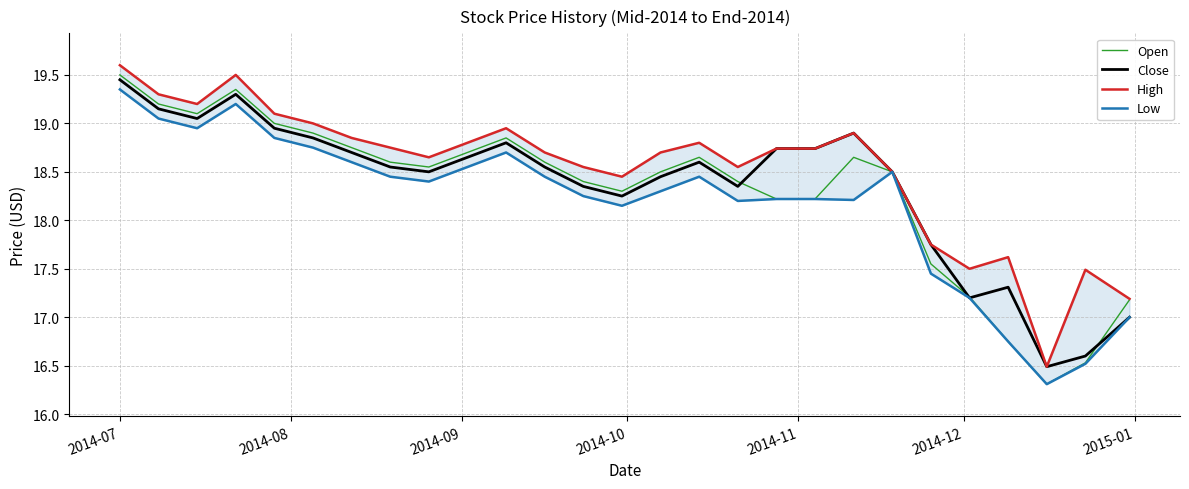

Which series has the largest range (max minus min)?

Open